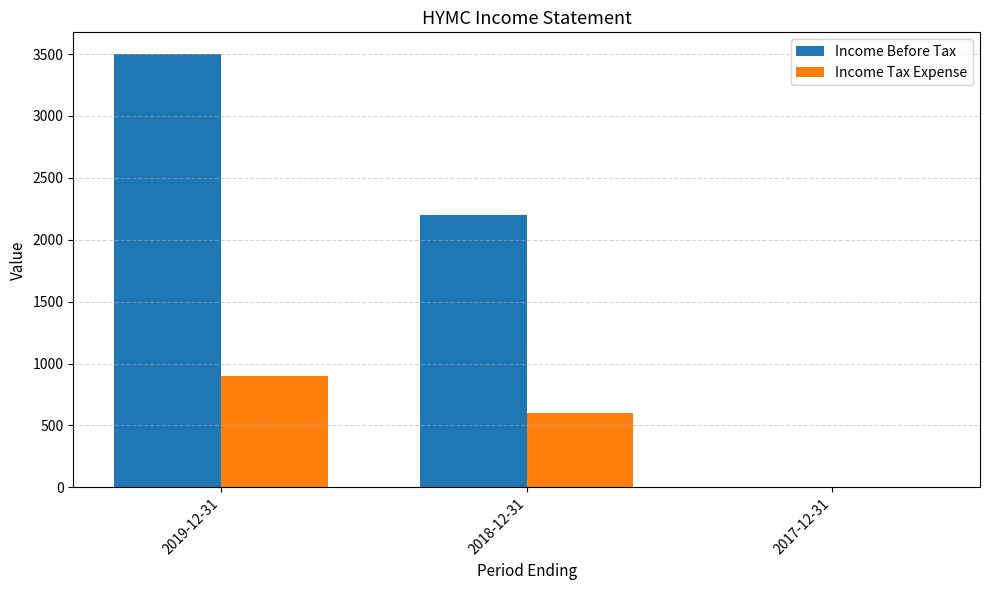

Which series changed the most between 2018-12-31 and 2017-12-31?

Income Before Tax